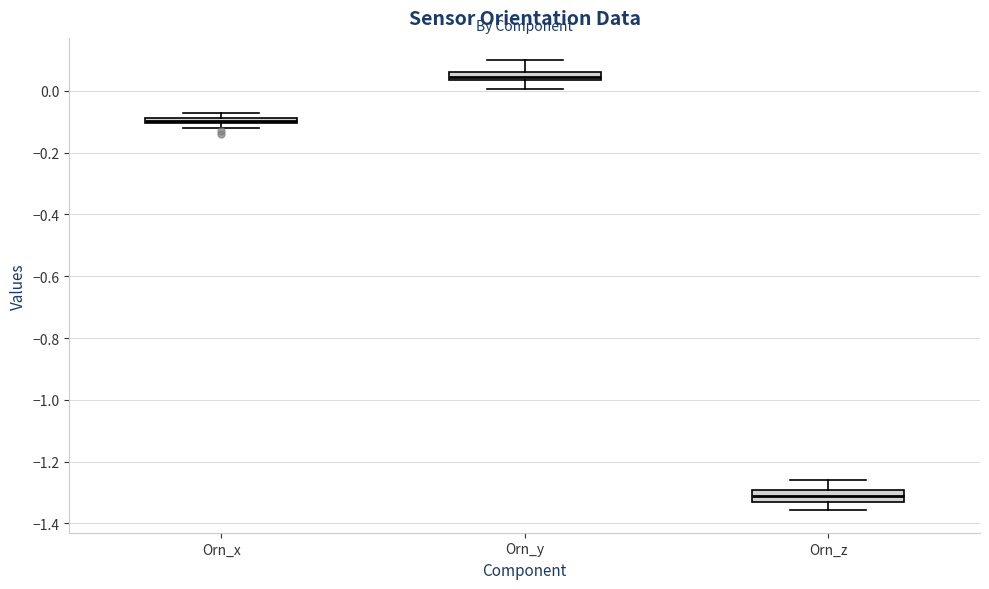

Where is the lower edge of the box for Orn_z on the y-axis? The values are not printed on the chart, so give them approximately, as read against the axis.

-1.34